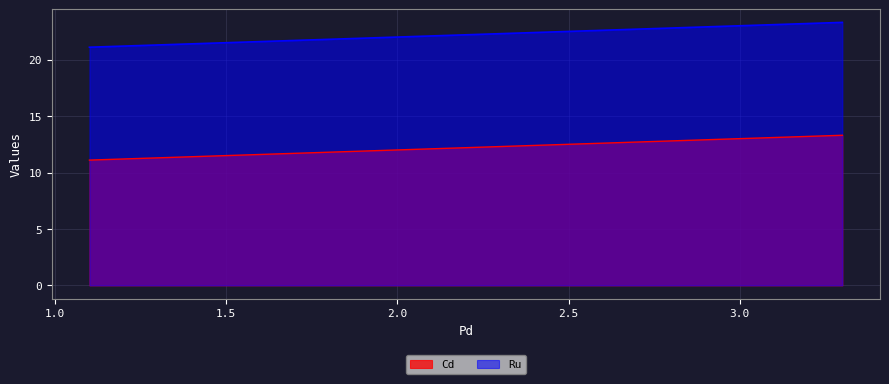

What are all the series names shown in the legend?

Cd, Ru